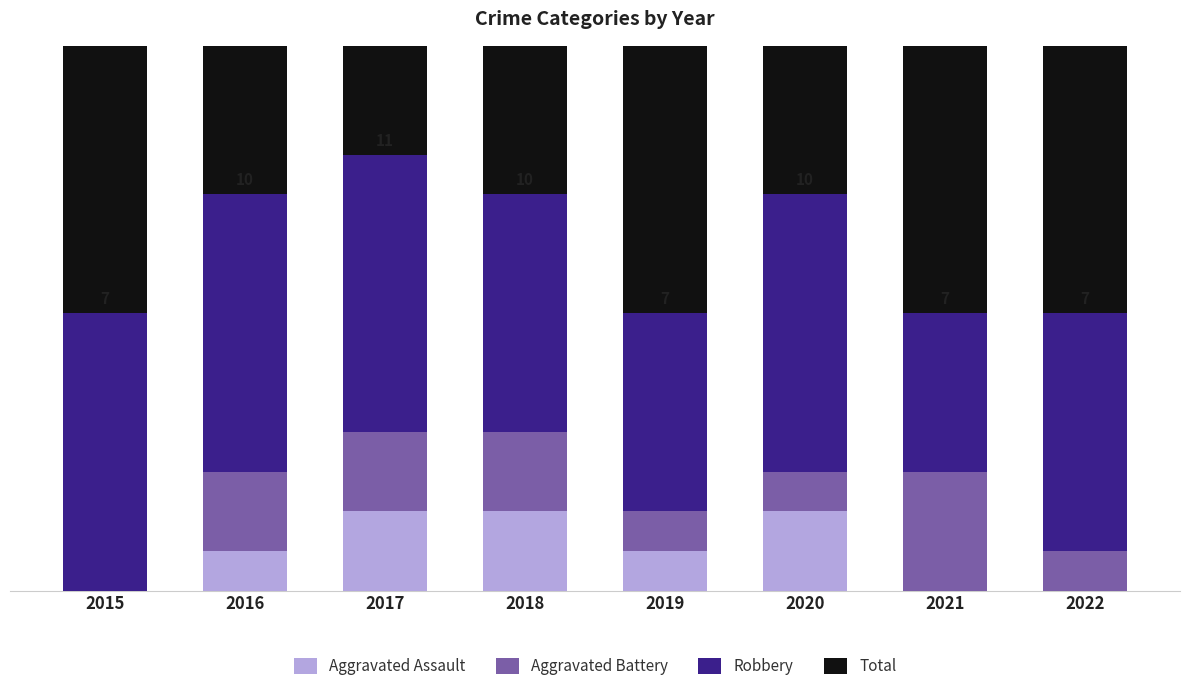

How many groups of bars are there?

8